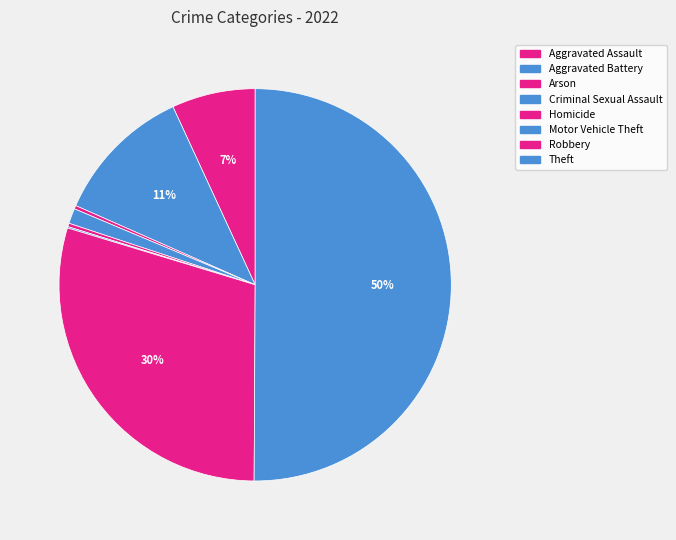

What percentage is the Aggravated Battery slice, to the nearest percent?

11%